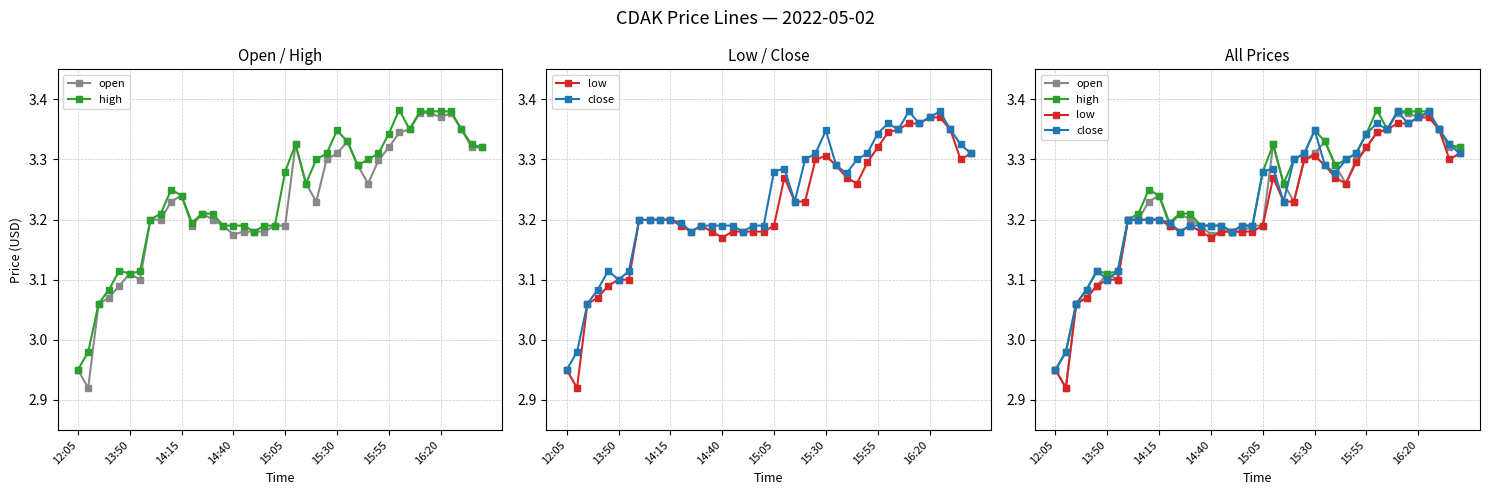

The close series shows 5.3 at 14:40. True or false?

False